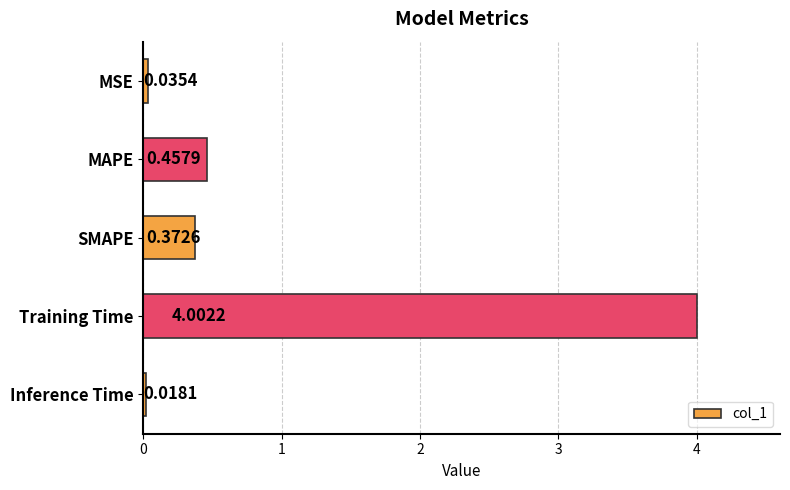

How many categories are shown in the chart?

5